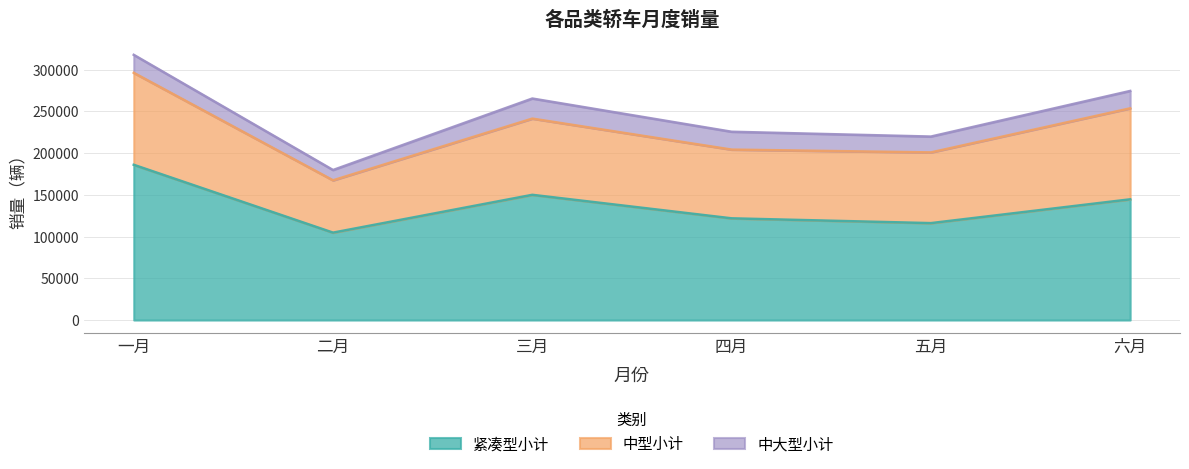

What position from the left is 五月?

5